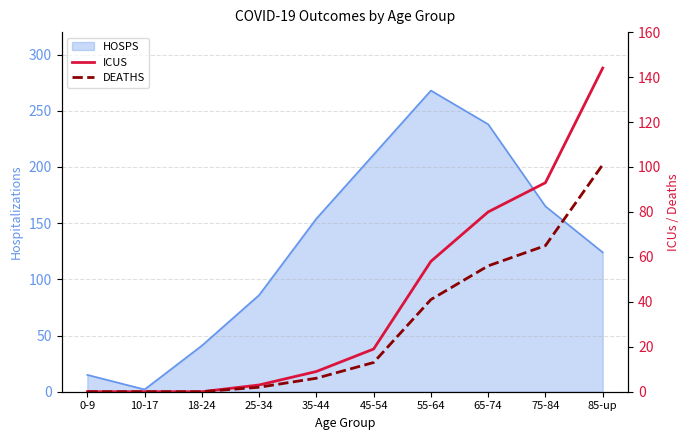

Is it true that ICUS equals 0 at 0-9?

True